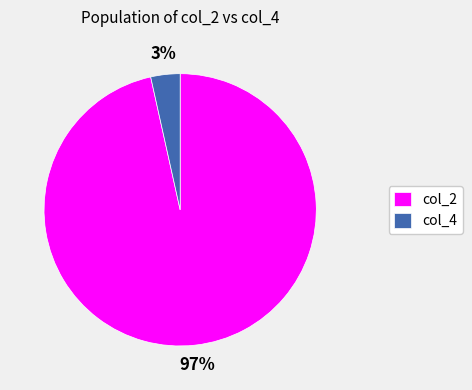

Is there a majority slice in this chart?

Yes